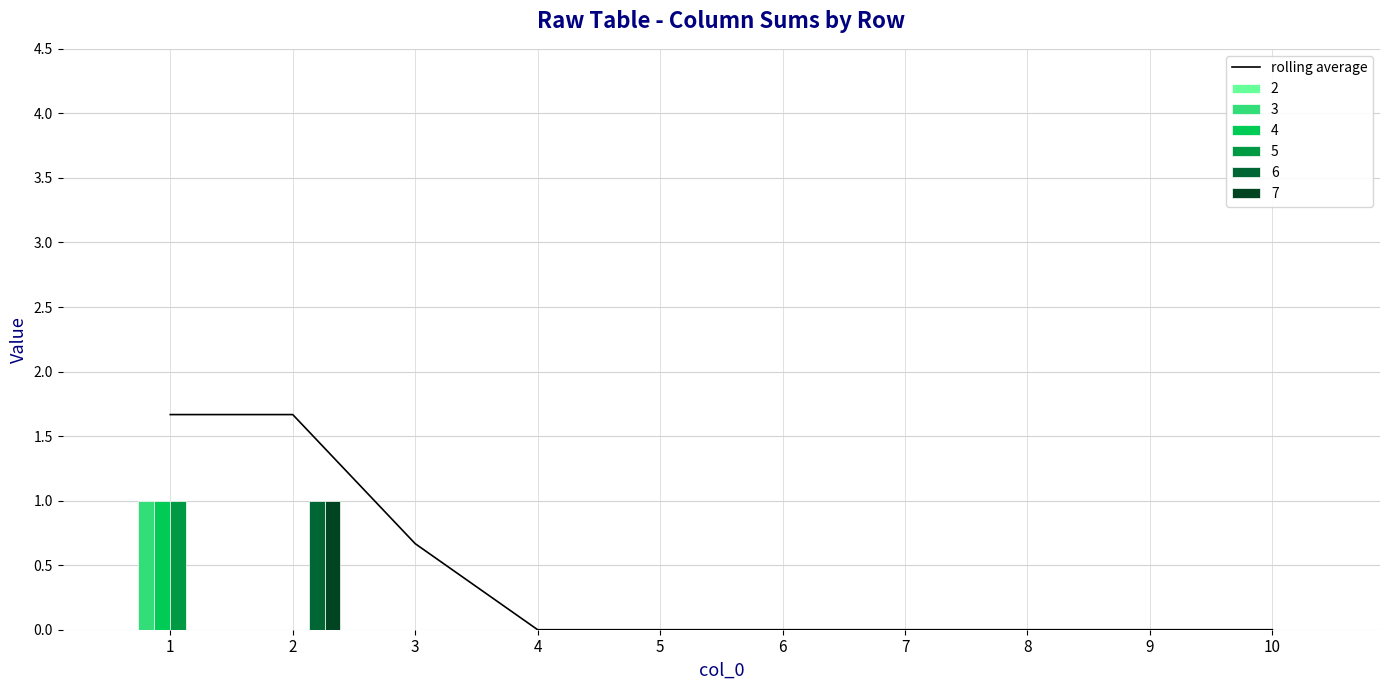

Does the chart contain stacked bars?

No